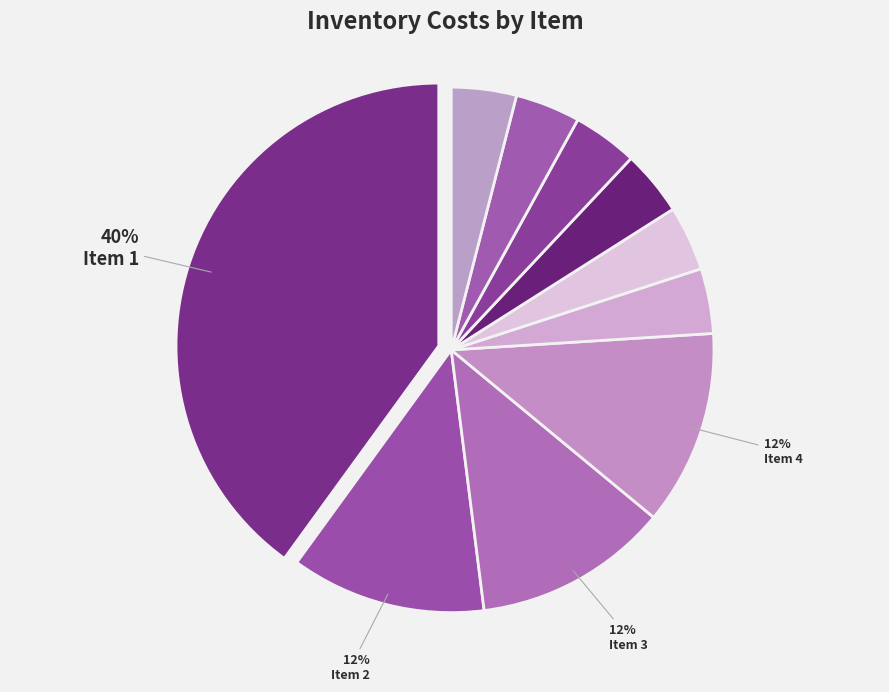

How many slices are in this pie chart?

10